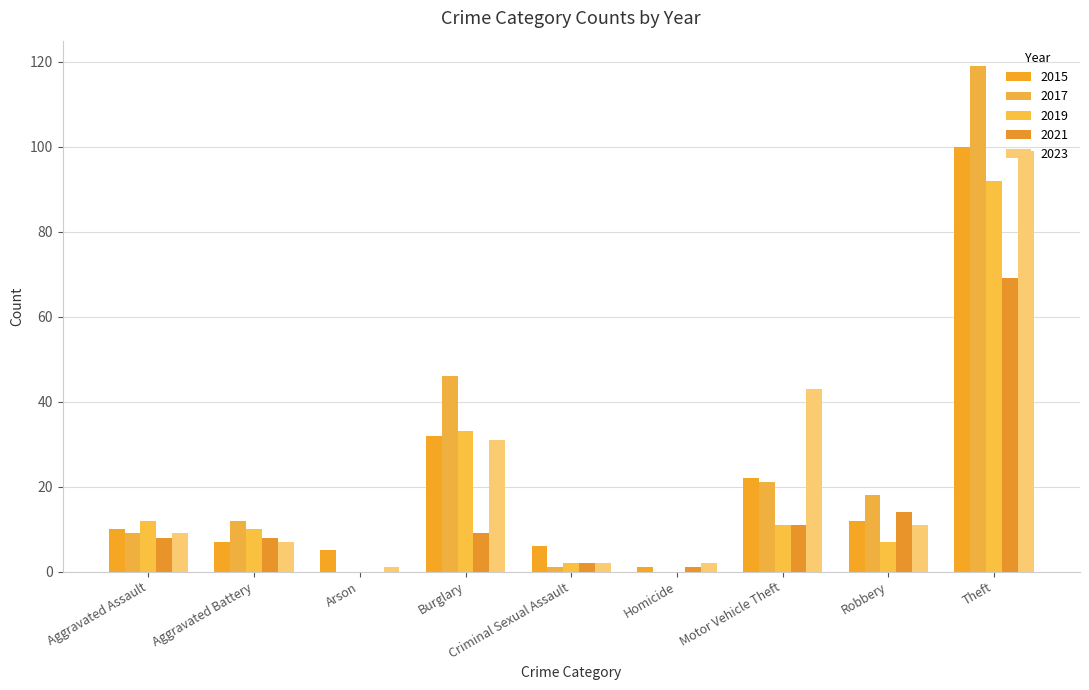

Are the bars grouped side by side (vs. stacked)?

Yes